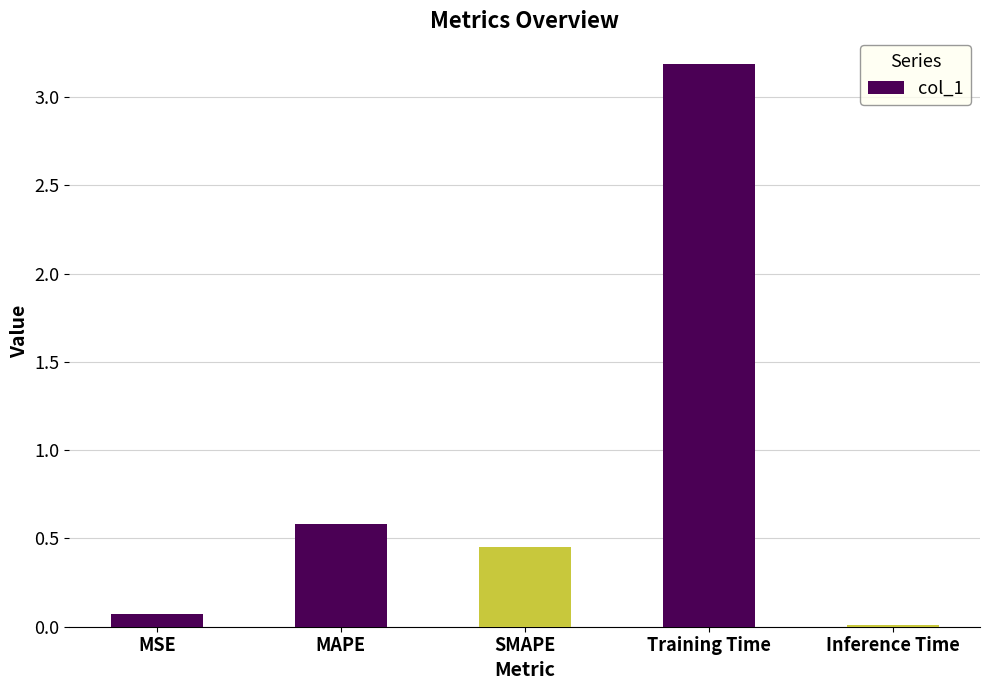

Are the bars horizontal?

No